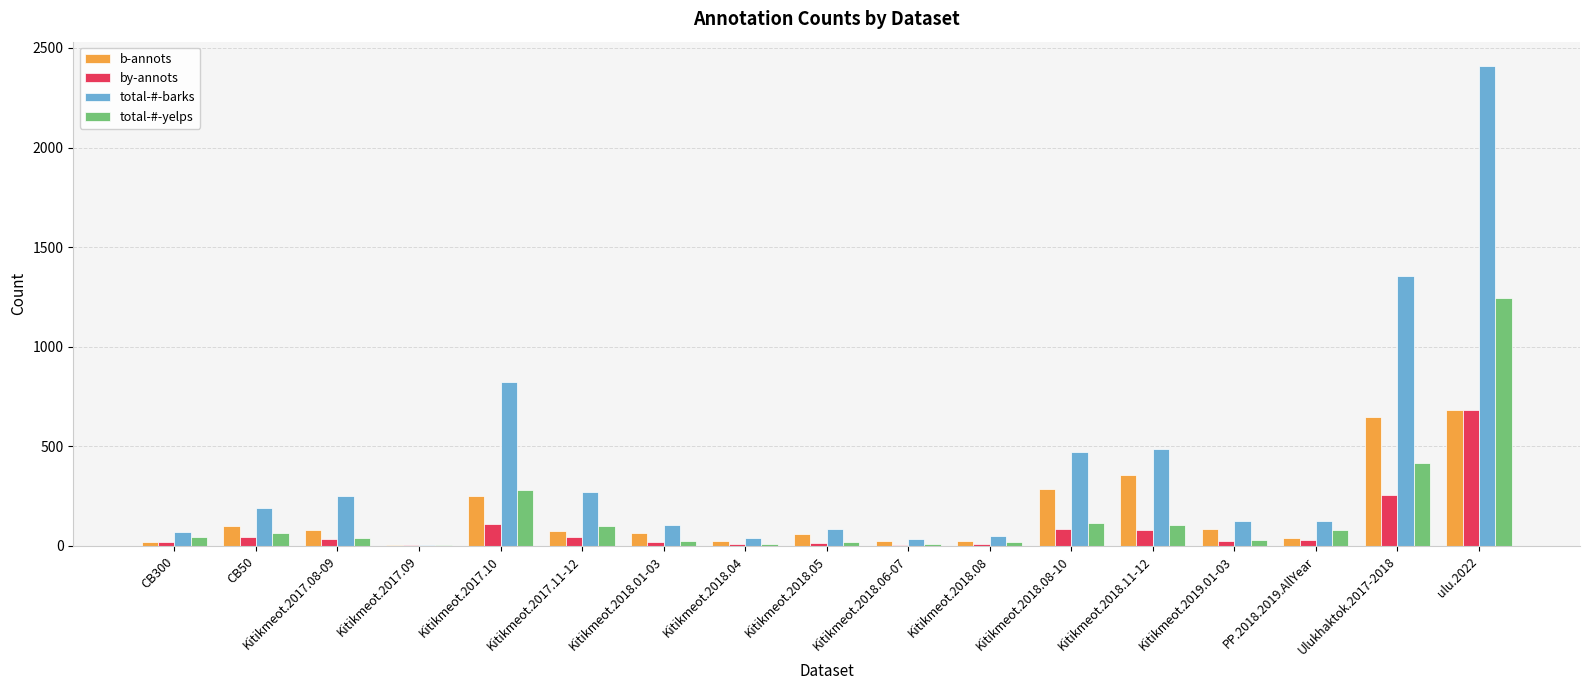

What is the average value of the total-#-barks series?

405